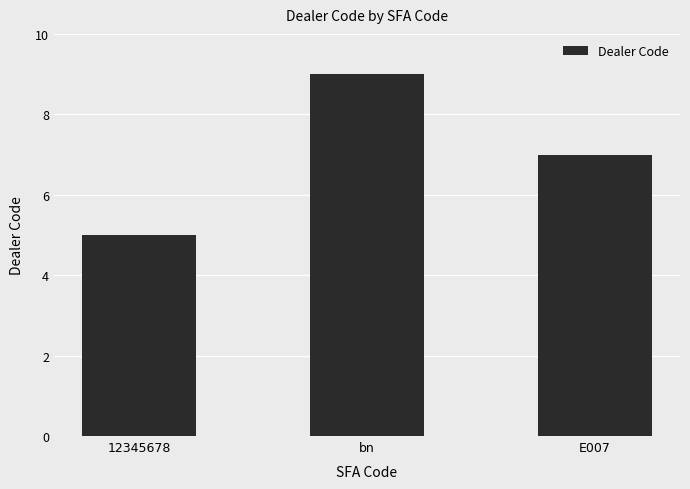

Rank the categories by value from lowest to highest.

12345678, E007, bn